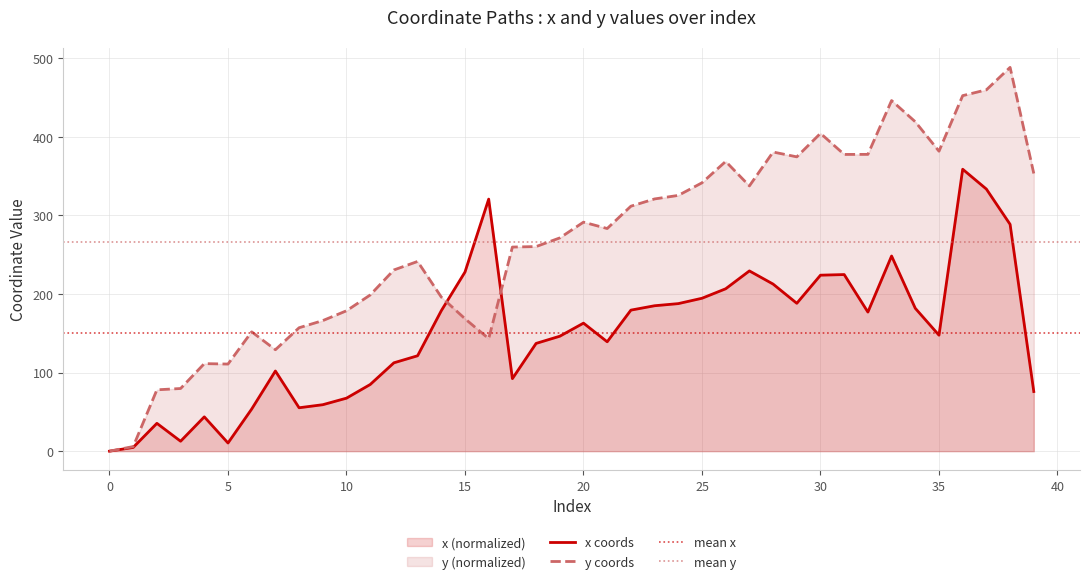

True or false: y has more than 1 interior local peaks.

True